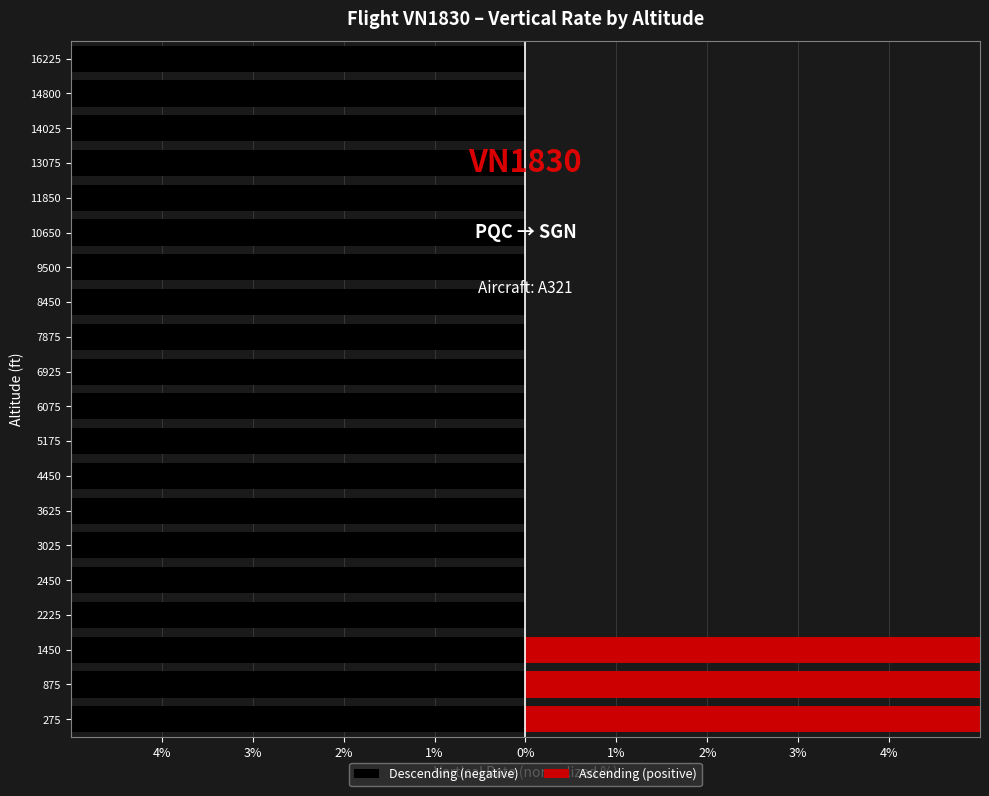

Is it true that Ascending (positive) equals -22.6 at 13075?

False